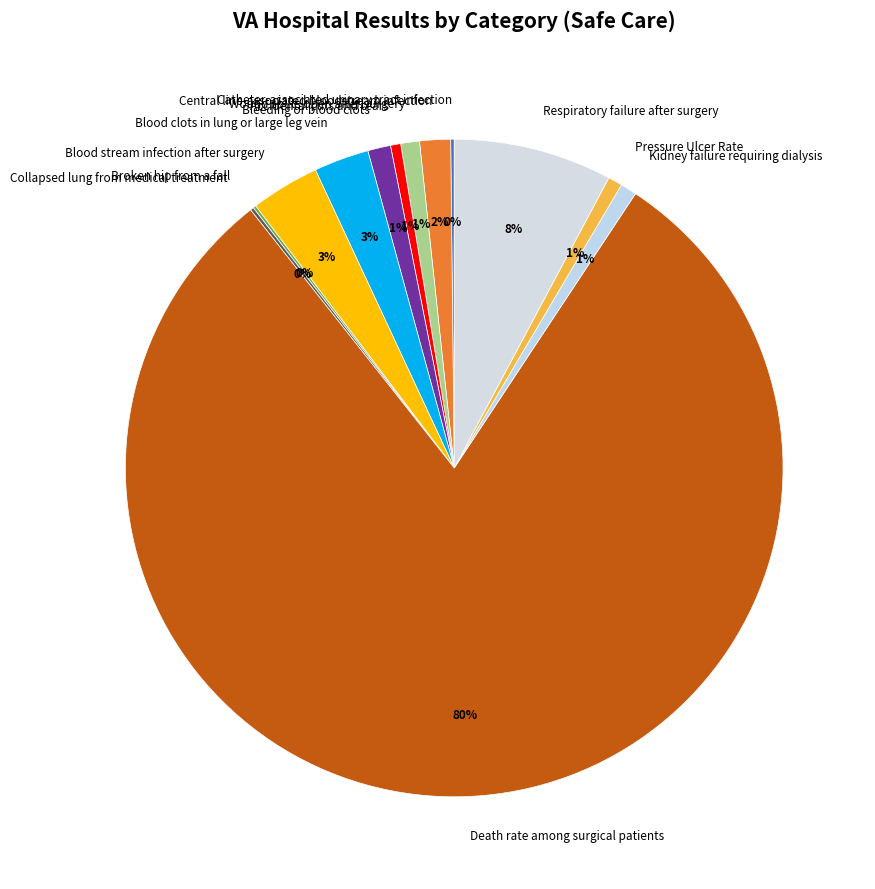

To the nearest percent, what percentage of the pie is Bleeding or blood clots?

1%